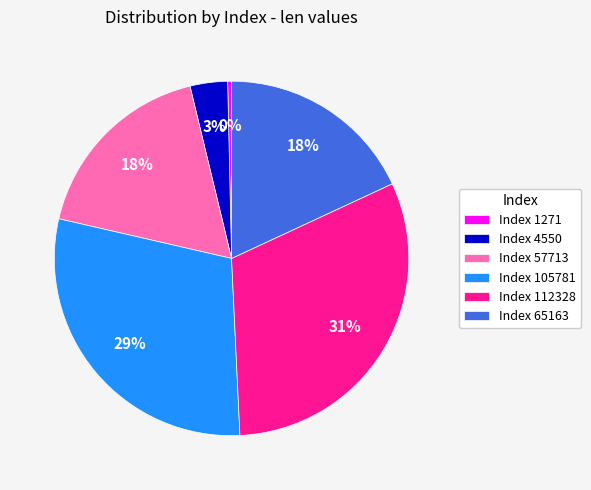

What is the largest slice in the pie chart?

Index 112328